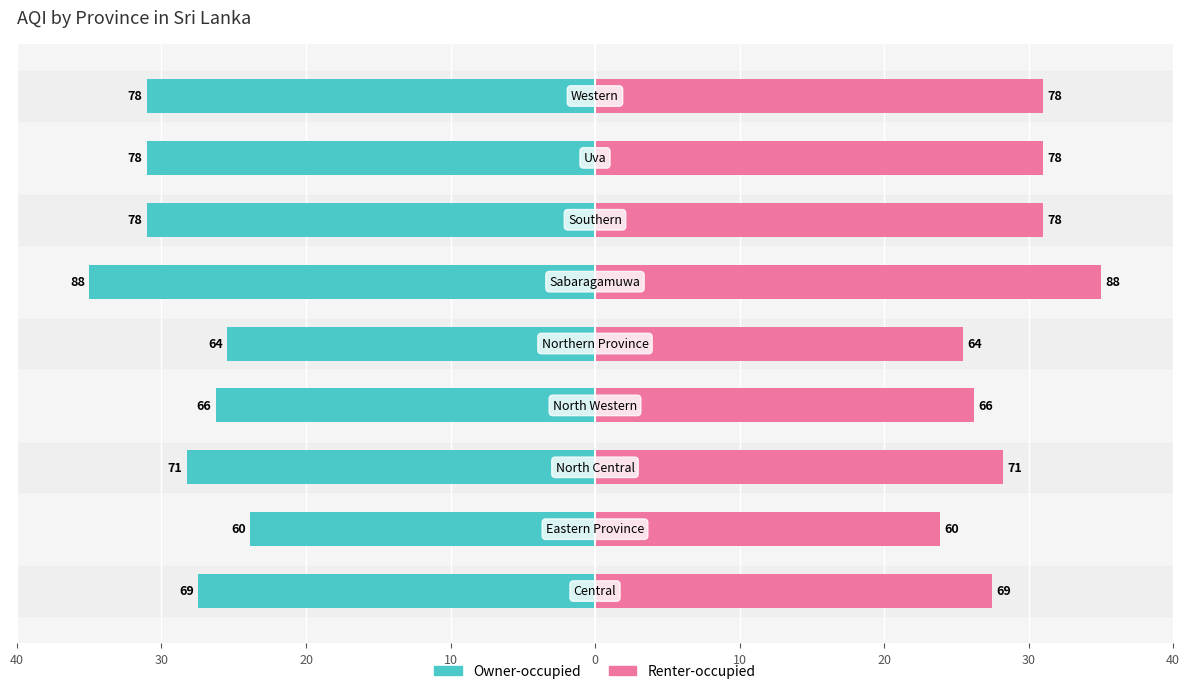

At how many categories does at least one series exceed 11?

9